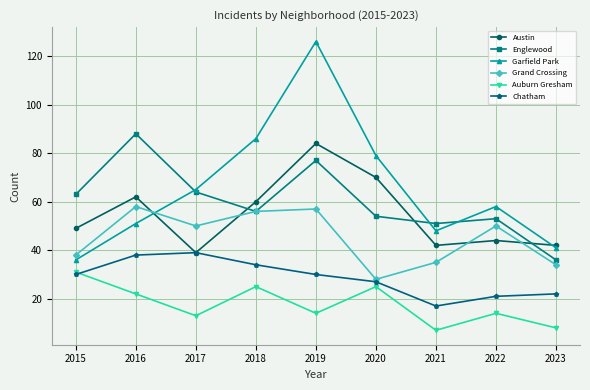

What is the difference between the Austin values at 2020 and 2016?

8